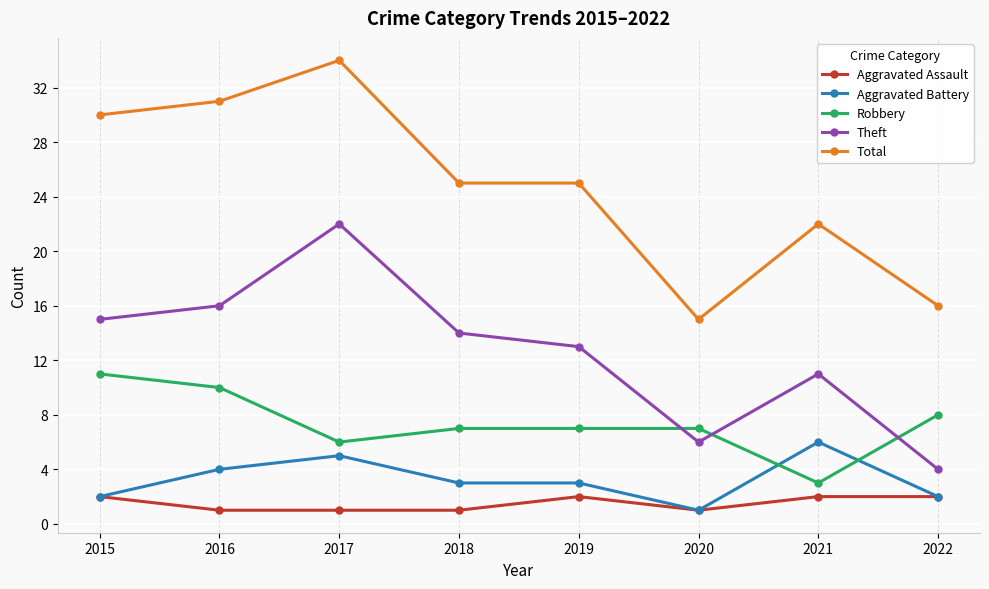

Read the Total value at 2015.

30